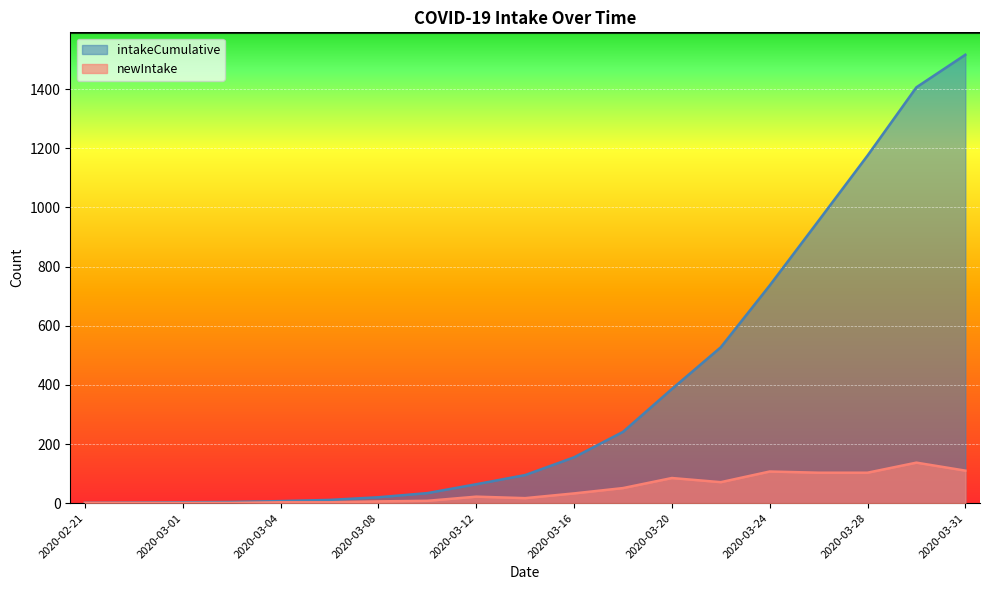

Where is newIntake nearest to the value 69?

2020-03-22